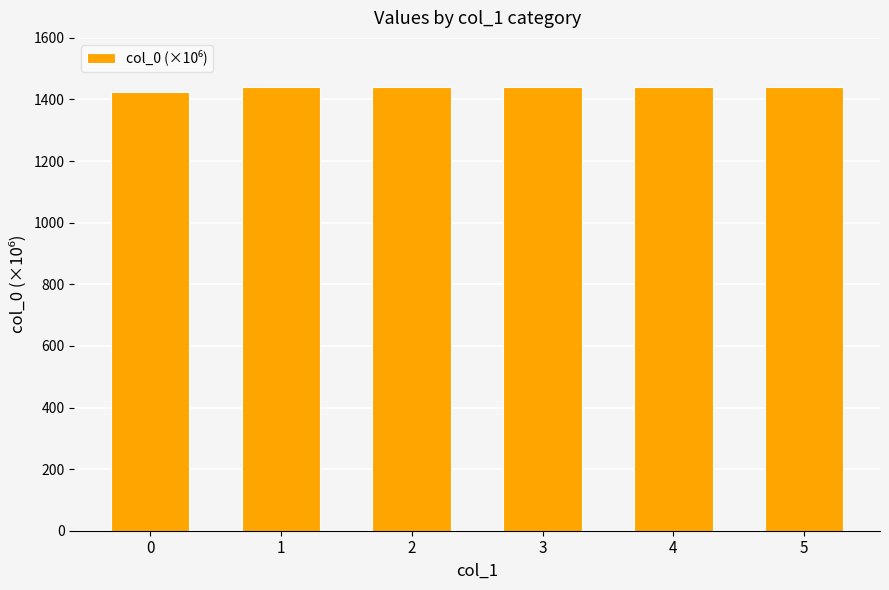

True or false: the data shows 1440.5 at 2.

True